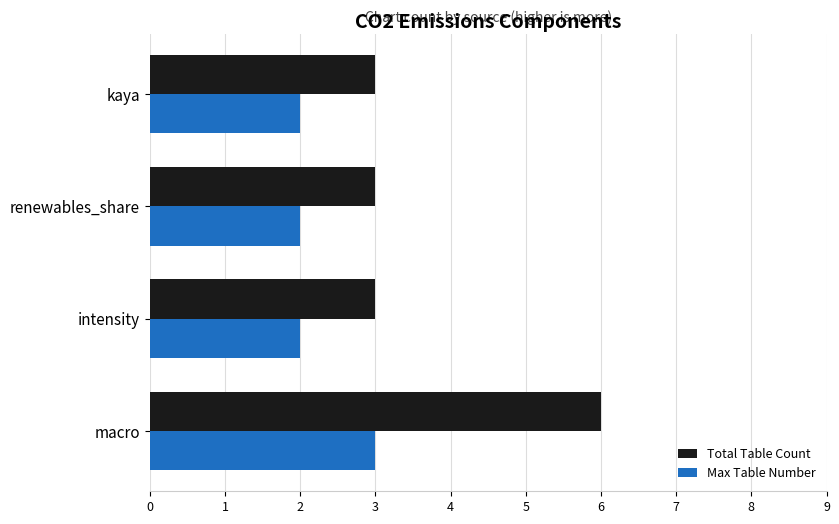

What is the approximate value of Total Table Count at renewables_share?

3